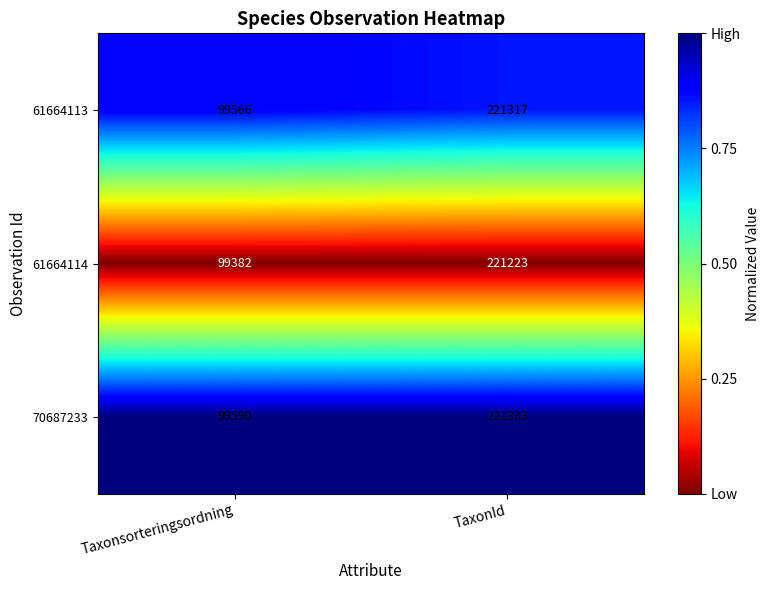

Reading left to right, what are all the values shown in this chart?

61664113: 99566	221317
61664114: 99382	221223
70687233: 99590	221333